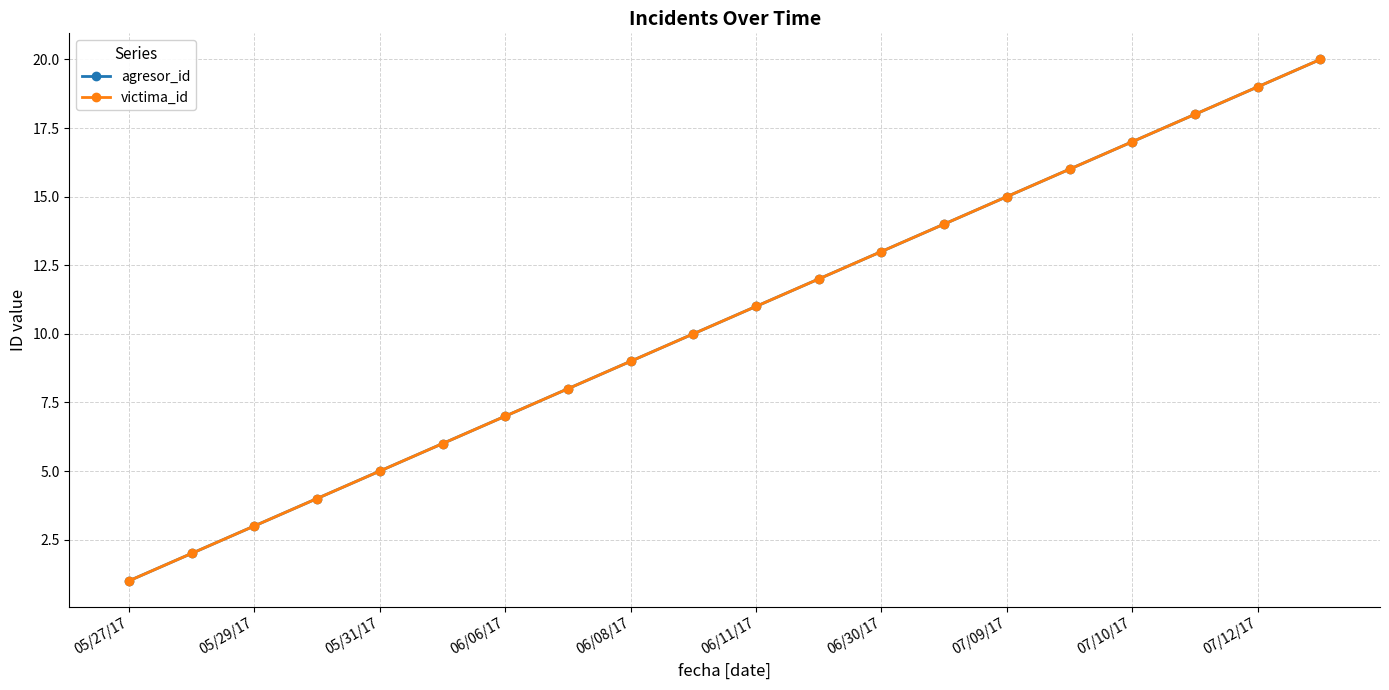

True or false: victima_id and agresor_id cross at least once.

False